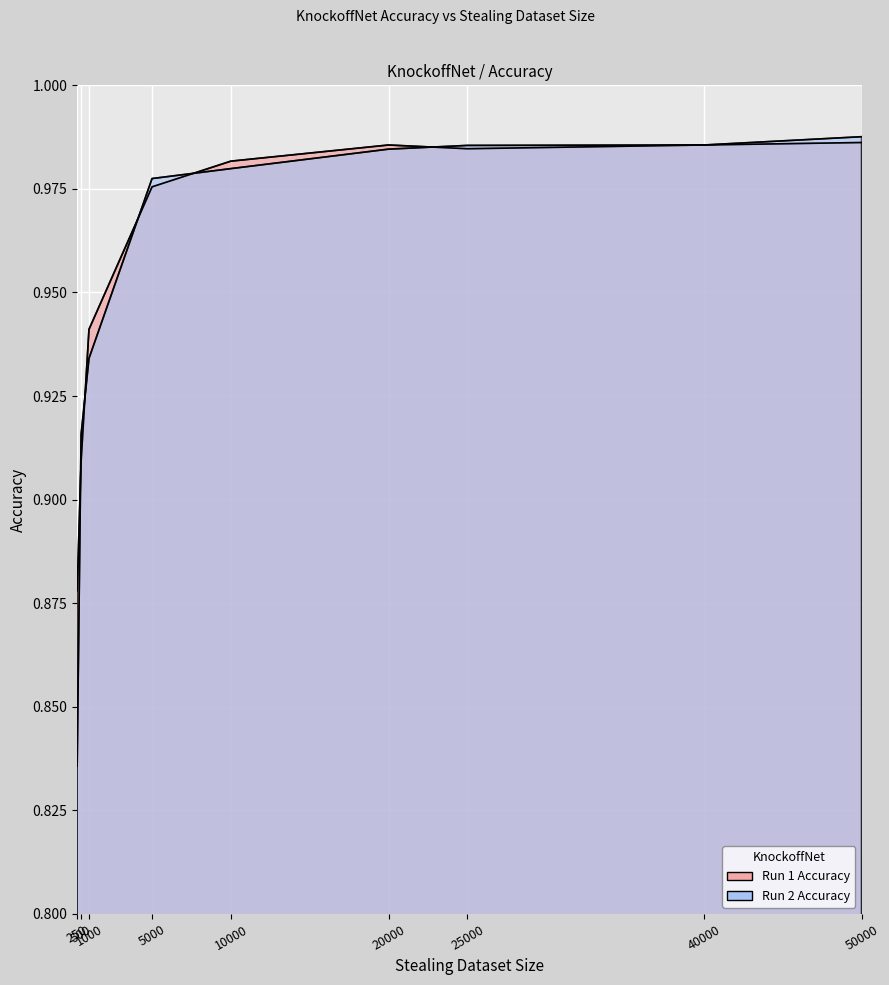

Is it true that Run 2 Accuracy equals 1.5 at 10000?

False